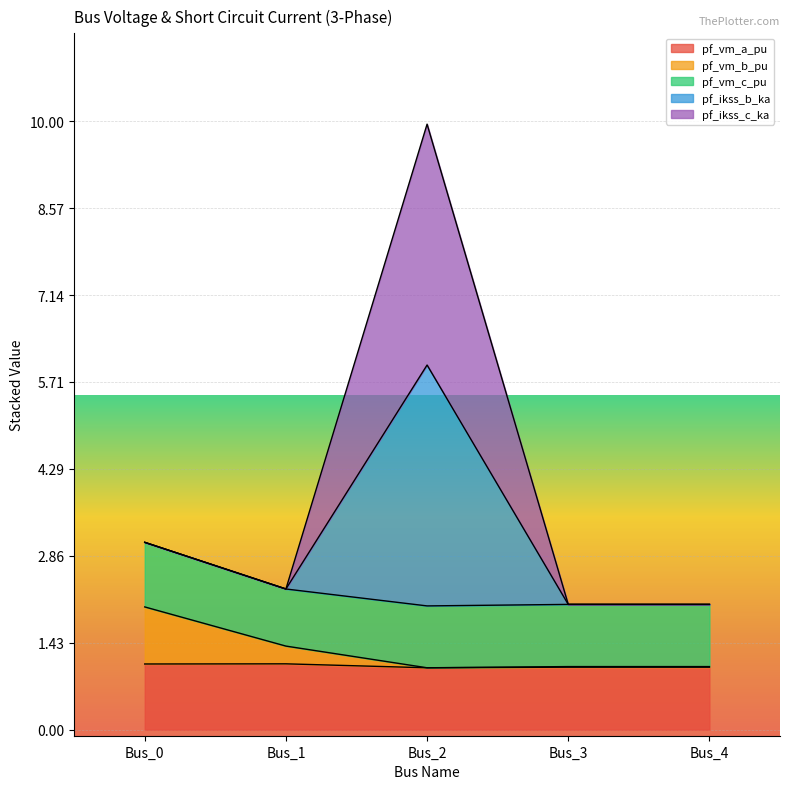

What is the sum of the pf_vm_a_pu values at Bus_0 and Bus_3?

2.1